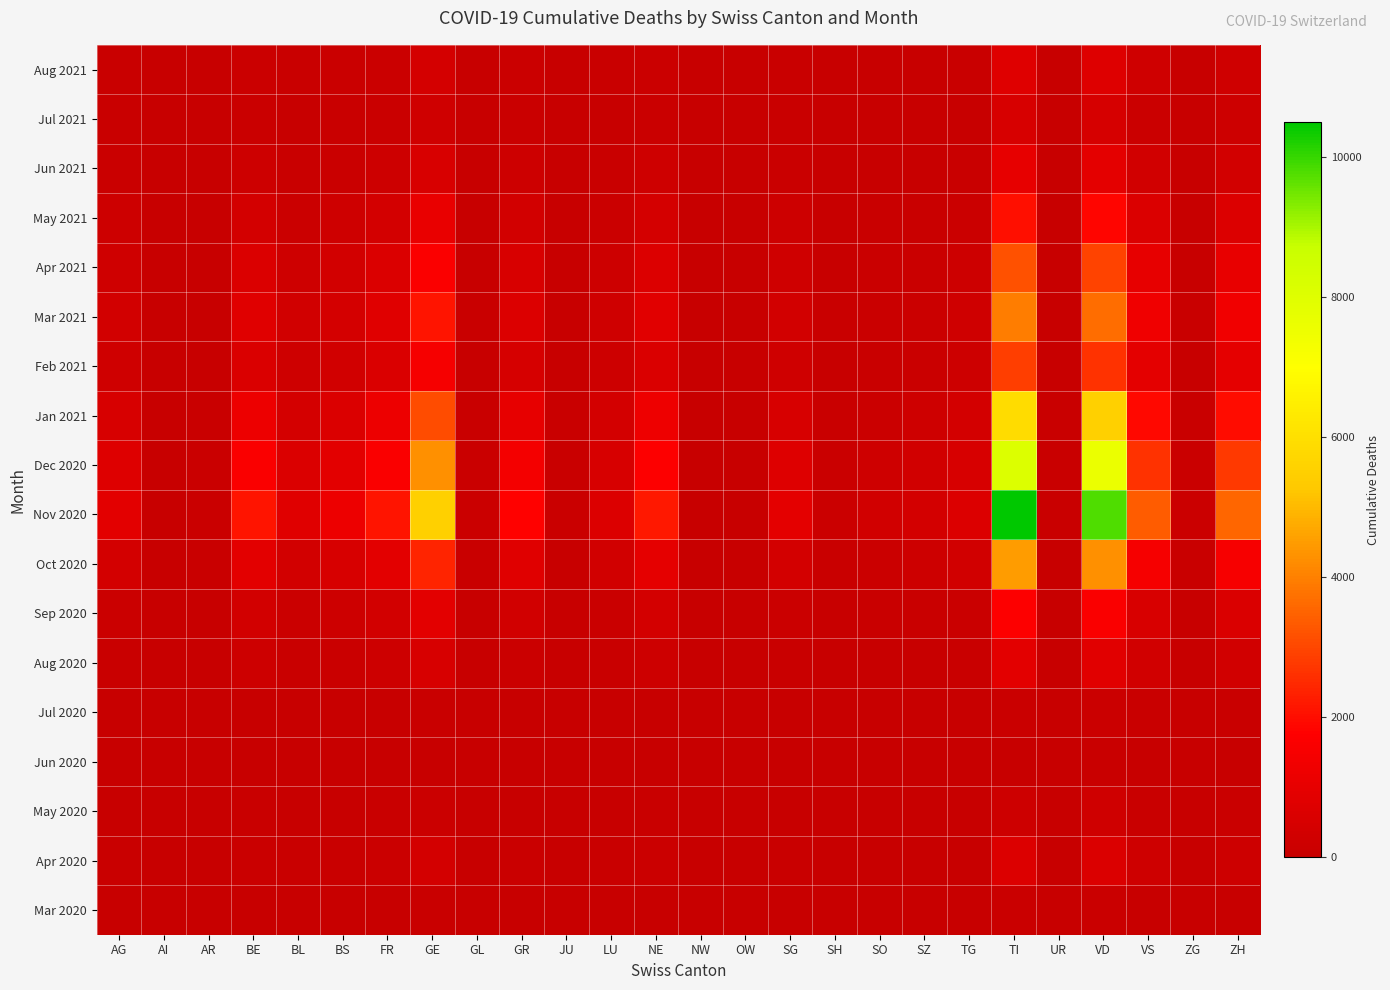

Reading left to right, list all the values displayed in this chart.

Mar 2020: AG=11	AI=0	AR=2	BE=16	BL=10	BS=16	FR=20	GE=68	GL=2	GR=23	JU=0	LU=7	NE=22	NW=0	OW=0	SG=7	SH=1	SO=2	SZ=4	TG=7	TI=120	UR=0	VD=110	VS=37	ZG=1	ZH=27
Apr 2020: AG=56	AI=1	AR=8	BE=120	BL=55	BS=80	FR=130	GE=370	GL=10	GR=120	JU=5	LU=45	NE=130	NW=2	OW=2	SG=50	SH=8	SO=18	SZ=25	TG=40	TI=670	UR=5	VD=620	VS=210	ZG=8	ZH=200
May 2020: AG=30	AI=0	AR=5	BE=60	BL=20	BS=30	FR=50	GE=150	GL=3	GR=40	JU=2	LU=20	NE=50	NW=1	OW=1	SG=25	SH=3	SO=8	SZ=10	TG=18	TI=200	UR=2	VD=250	VS=80	ZG=3	ZH=90
Jun 2020: AG=5	AI=0	AR=1	BE=15	BL=5	BS=8	FR=10	GE=30	GL=0	GR=8	JU=0	LU=4	NE=10	NW=0	OW=0	SG=5	SH=1	SO=2	SZ=2	TG=4	TI=40	UR=0	VD=50	VS=15	ZG=1	ZH=20
Jul 2020: AG=20	AI=0	AR=3	BE=40	BL=15	BS=20	FR=30	GE=80	GL=1	GR=25	JU=1	LU=12	NE=30	NW=1	OW=1	SG=15	SH=2	SO=5	SZ=6	TG=12	TI=120	UR=1	VD=150	VS=45	ZG=2	ZH=60
Aug 2020: AG=80	AI=2	AR=10	BE=180	BL=70	BS=100	FR=180	GE=500	GL=12	GR=160	JU=8	LU=60	NE=190	NW=3	OW=3	SG=80	SH=12	SO=25	SZ=35	TG=60	TI=900	UR=7	VD=850	VS=300	ZG=12	ZH=300
Sep 2020: AG=150	AI=4	AR=20	BE=350	BL=130	BS=190	FR=350	GE=900	GL=22	GR=300	JU=15	LU=110	NE=370	NW=6	OW=6	SG=150	SH=22	SO=48	SZ=65	TG=110	TI=1700	UR=13	VD=1600	VS=560	ZG=22	ZH=580
Oct 2020: AG=400	AI=10	AR=50	BE=900	BL=350	BS=500	FR=900	GE=2400	GL=55	GR=800	JU=40	LU=290	NE=960	NW=16	OW=16	SG=400	SH=58	SO=126	SZ=170	TG=290	TI=4500	UR=34	VD=4300	VS=1500	ZG=58	ZH=1540
Nov 2020: AG=900	AI=22	AR=110	BE=2100	BL=800	BS=1200	FR=2100	GE=5500	GL=130	GR=1800	JU=90	LU=670	NE=2200	NW=37	OW=37	SG=920	SH=134	SO=290	SZ=390	TG=670	TI=10500	UR=79	VD=9800	VS=3400	ZG=133	ZH=3560
Dec 2020: AG=700	AI=17	AR=85	BE=1600	BL=620	BS=900	FR=1600	GE=4300	GL=100	GR=1400	JU=70	LU=520	NE=1700	NW=28	OW=28	SG=710	SH=104	SO=225	SZ=300	TG=520	TI=8100	UR=61	VD=7600	VS=2650	ZG=103	ZH=2760
Jan 2021: AG=500	AI=12	AR=60	BE=1200	BL=450	BS=650	FR=1200	GE=3100	GL=72	GR=1000	JU=50	LU=375	NE=1240	NW=20	OW=20	SG=510	SH=75	SO=163	SZ=218	TG=375	TI=5900	UR=44	VD=5500	VS=1920	ZG=74	ZH=2000
Feb 2021: AG=250	AI=6	AR=30	BE=580	BL=220	BS=315	FR=580	GE=1500	GL=35	GR=490	JU=24	LU=183	NE=600	NW=10	OW=10	SG=250	SH=36	SO=79	SZ=106	TG=183	TI=2860	UR=21	VD=2660	VS=930	ZG=36	ZH=970
Mar 2021: AG=350	AI=8	AR=40	BE=800	BL=310	BS=440	FR=800	GE=2100	GL=48	GR=670	JU=33	LU=250	NE=830	NW=14	OW=14	SG=345	SH=50	SO=109	SZ=146	TG=250	TI=3950	UR=29	VD=3670	VS=1280	ZG=50	ZH=1330
Apr 2021: AG=280	AI=7	AR=33	BE=640	BL=245	BS=352	FR=640	GE=1680	GL=38	GR=537	JU=26	LU=200	NE=663	NW=11	OW=11	SG=276	SH=40	SO=87	SZ=117	TG=200	TI=3160	UR=23	VD=2935	VS=1024	ZG=40	ZH=1065
May 2021: AG=180	AI=4	AR=21	BE=410	BL=158	BS=226	FR=410	GE=1075	GL=24	GR=344	JU=17	LU=128	NE=425	NW=7	OW=7	SG=177	SH=26	SO=56	SZ=75	TG=128	TI=2025	UR=15	VD=1880	VS=656	ZG=26	ZH=682
Jun 2021: AG=90	AI=2	AR=11	BE=205	BL=79	BS=113	FR=205	GE=538	GL=12	GR=172	JU=9	LU=64	NE=212	NW=4	OW=4	SG=89	SH=13	SO=28	SZ=38	TG=64	TI=1013	UR=8	VD=940	VS=328	ZG=13	ZH=341
Jul 2021: AG=45	AI=1	AR=6	BE=103	BL=40	BS=57	FR=103	GE=269	GL=6	GR=86	JU=4	LU=32	NE=106	NW=2	OW=2	SG=45	SH=7	SO=14	SZ=19	TG=32	TI=506	UR=4	VD=470	VS=164	ZG=6	ZH=171
Aug 2021: AG=70	AI=2	AR=9	BE=158	BL=61	BS=87	FR=158	GE=413	GL=9	GR=132	JU=6	LU=49	NE=163	NW=3	OW=3	SG=69	SH=10	SO=22	SZ=29	TG=49	TI=776	UR=6	VD=721	VS=251	ZG=10	ZH=262